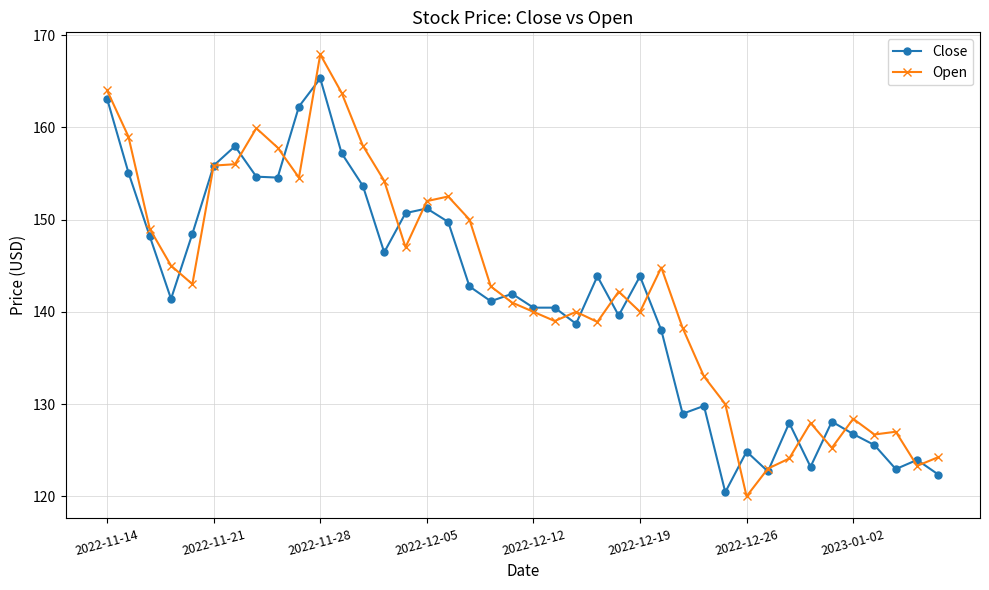

Rank the series by their maximum value, from highest to lowest.

Open, Close